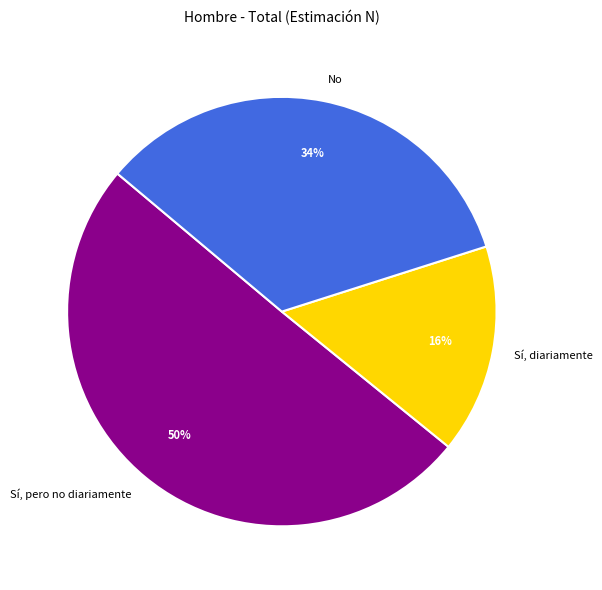

Combined, do No and Sí, pero no diariamente account for over 50%?

Yes